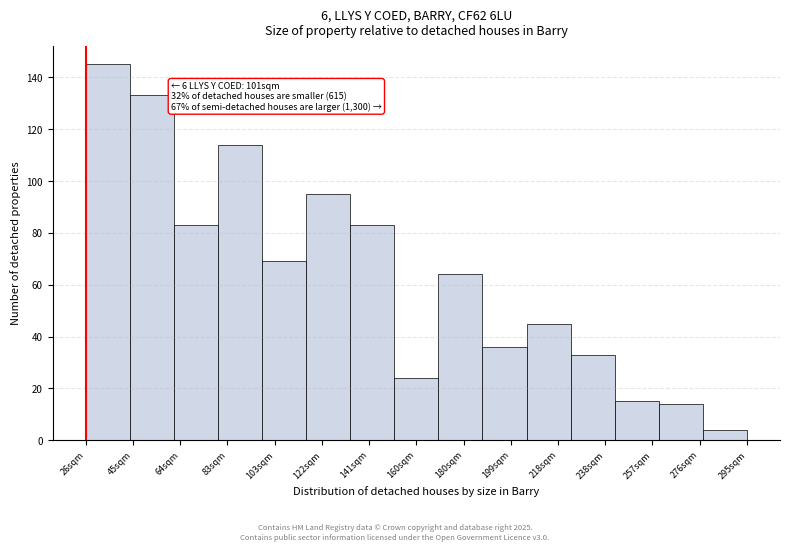

Reading left to right, transcribe all the data shown in this chart.

145	133	83	114	69	95	83	24	64	36	45	33	15	14	4